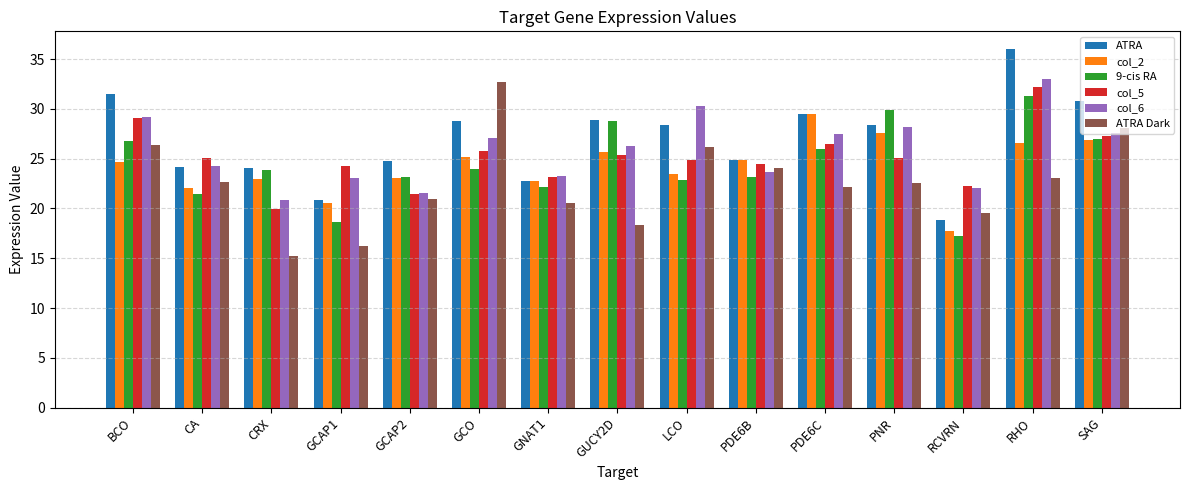

What is the total value across all series at PDE6B?

145.1